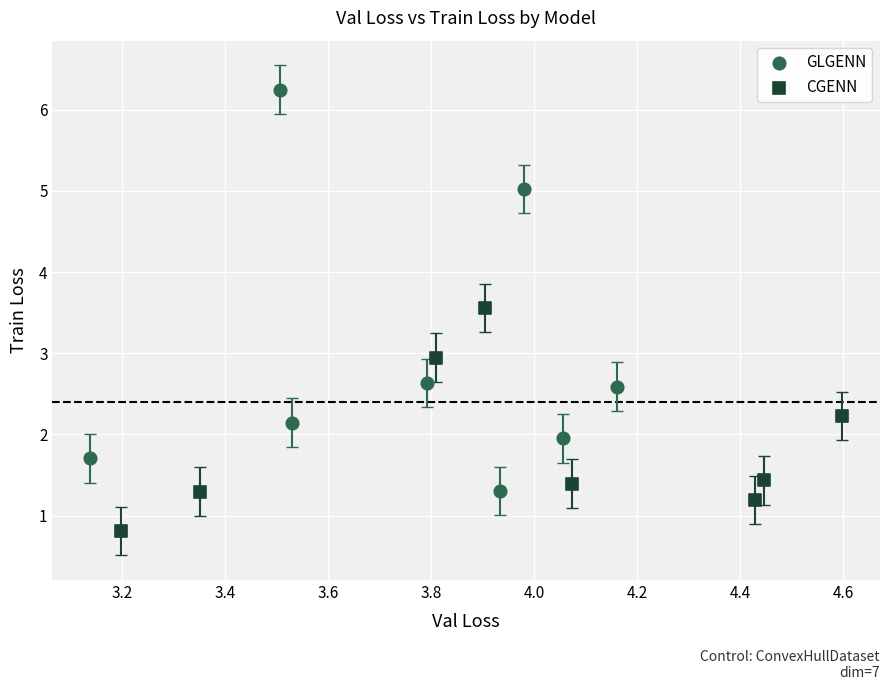

Which series has the largest Y range (max minus min)?

GLGENN